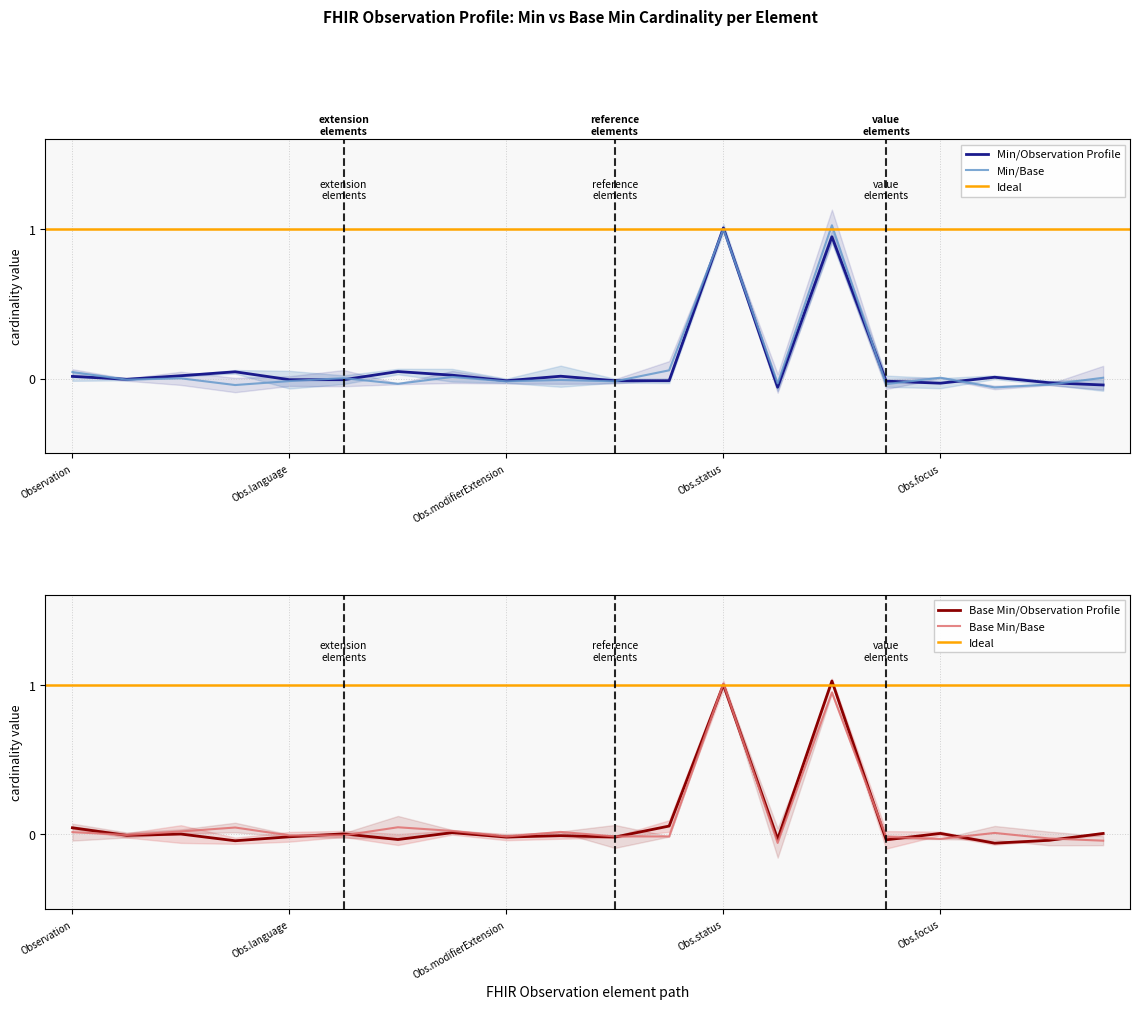

How many interior local peaks does the base_min_values series have?

7